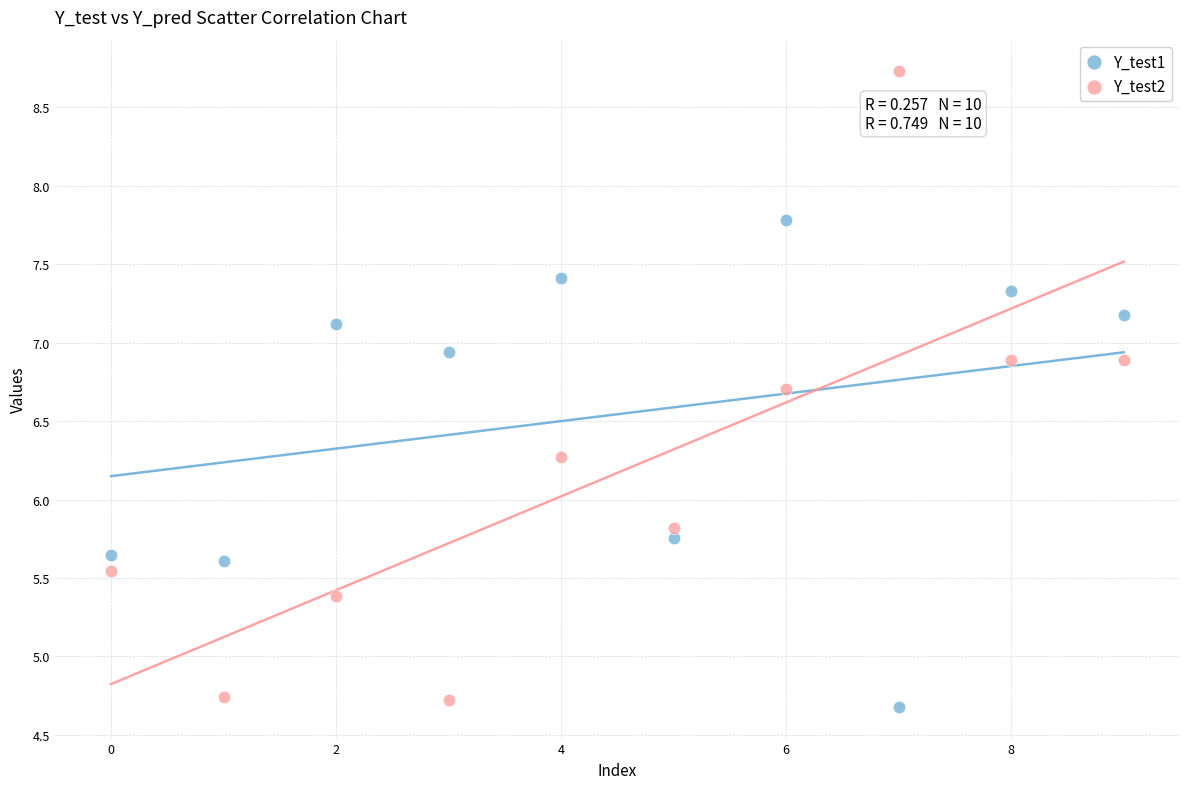

Which series contains the highest Y value?

Y_test2